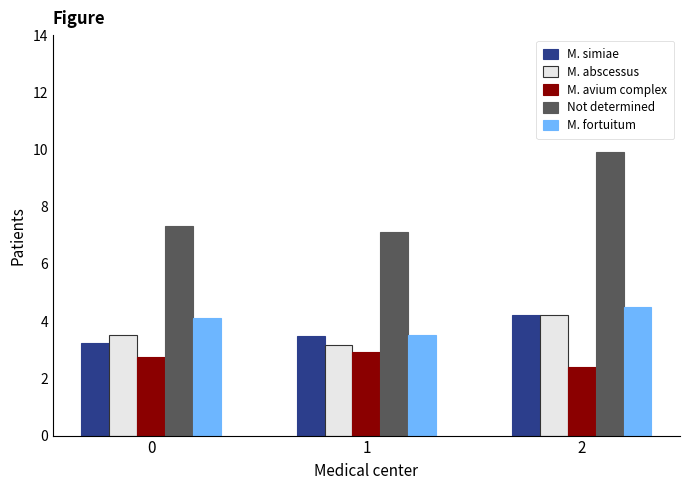

At how many categories does at least one series exceed 6?

3